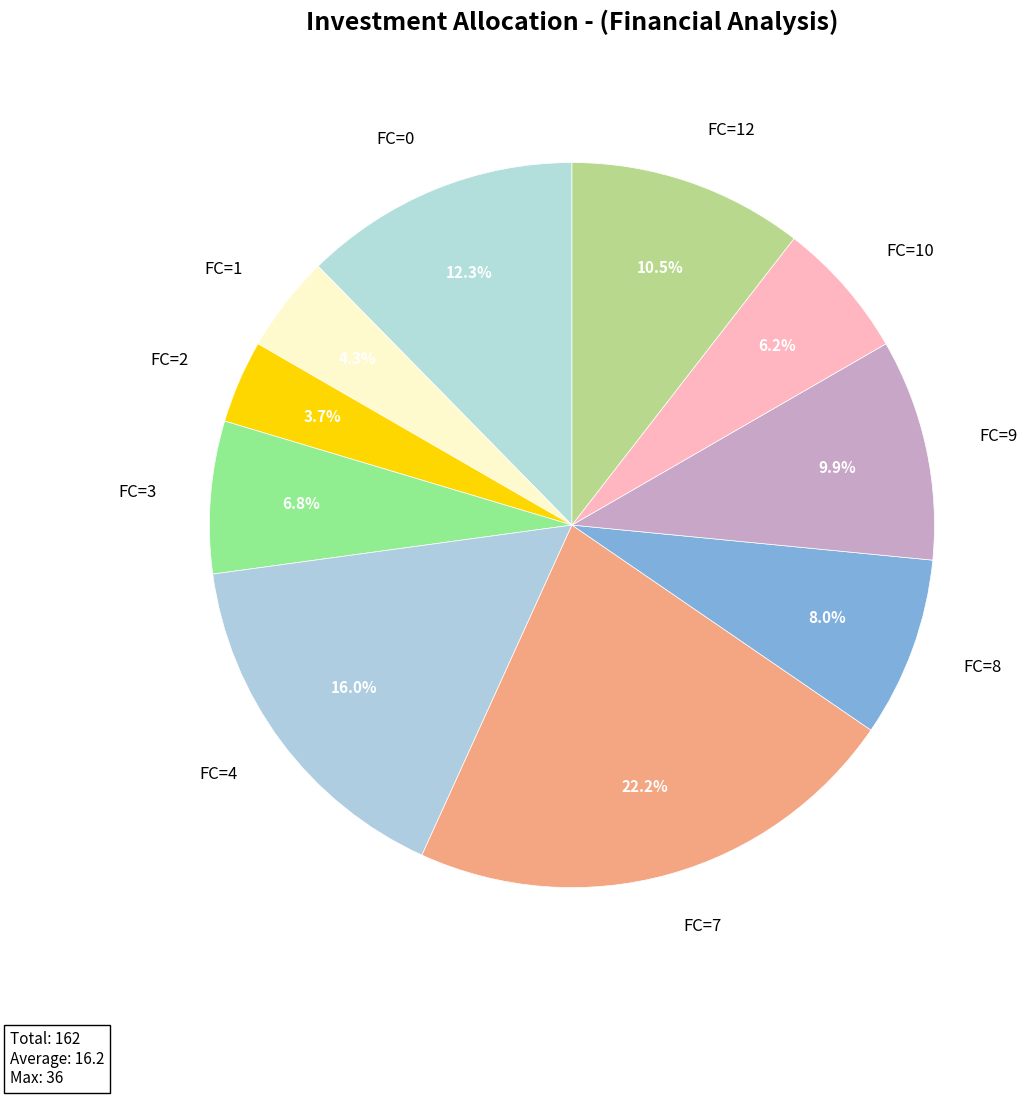

Is there any slice that represents more than half of the pie?

No